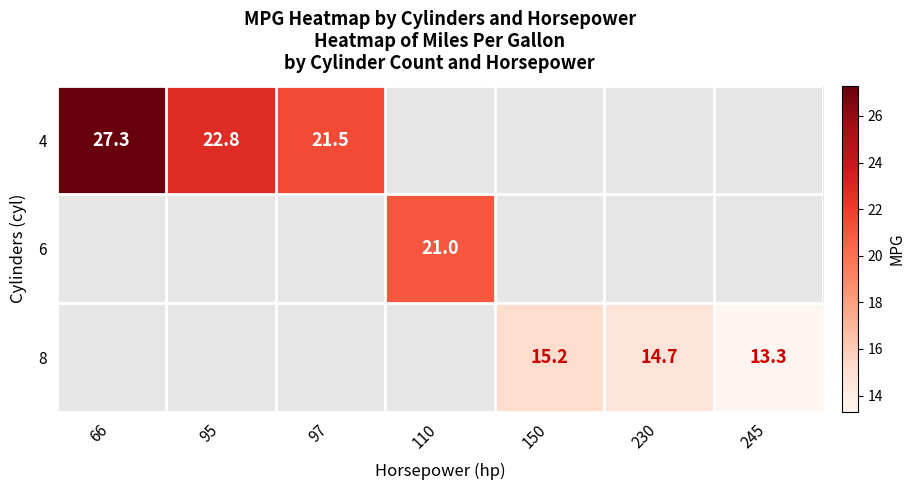

Which series changed the most between 66 and 97?

6